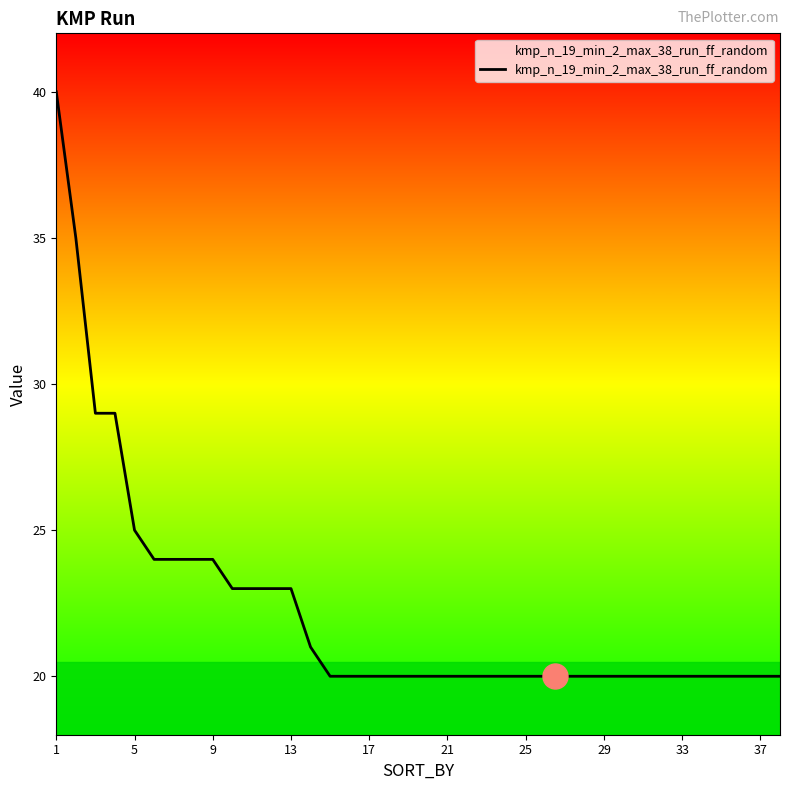

What is the minimum value shown in the chart?

20